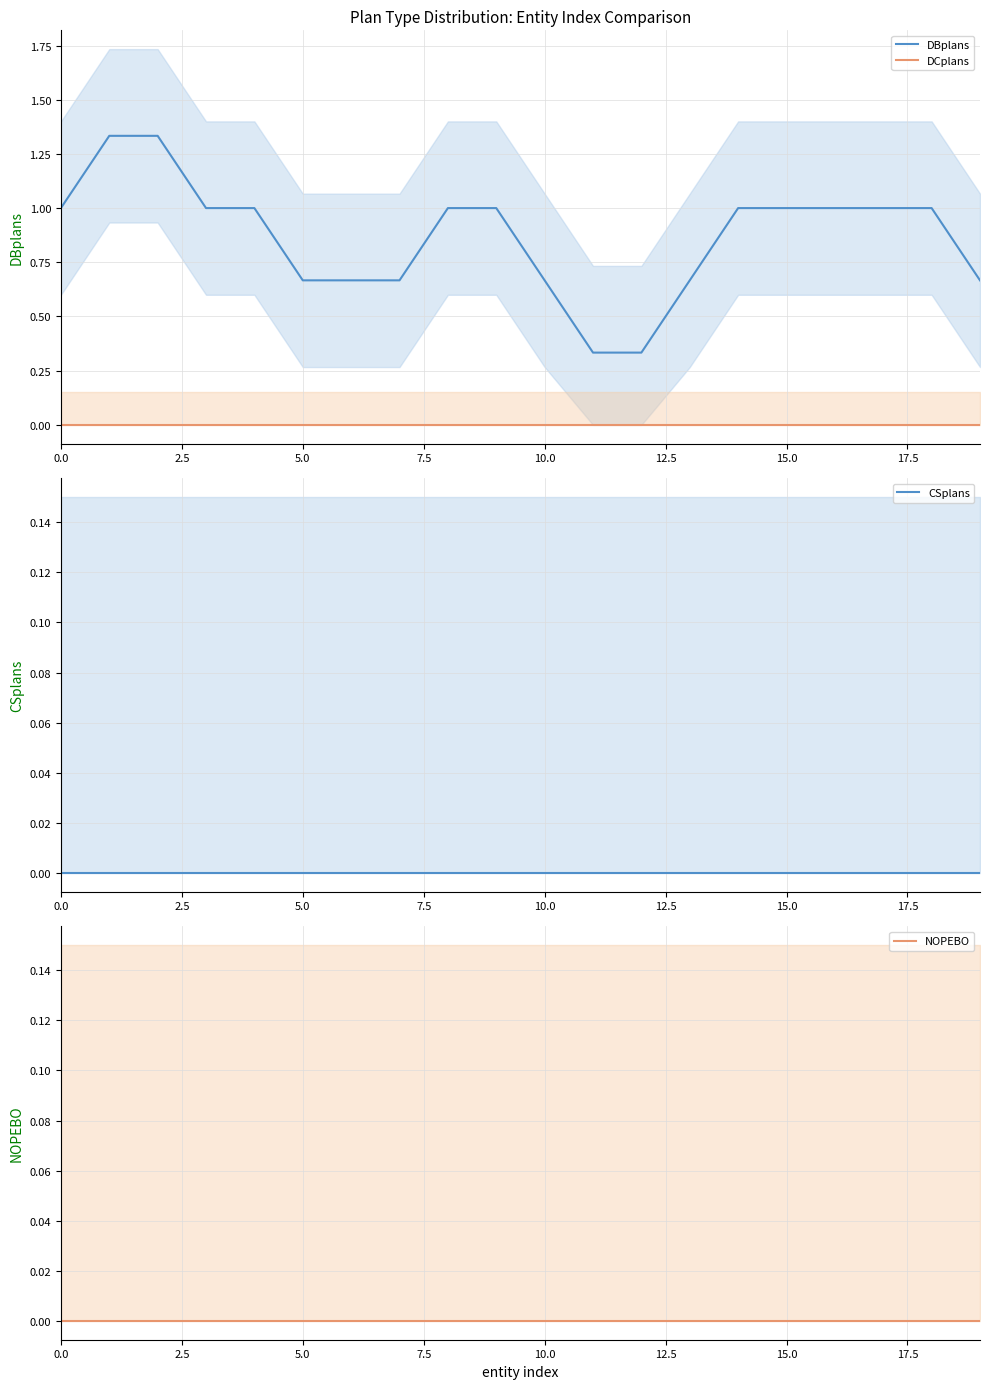

What position from the left is 18?

19